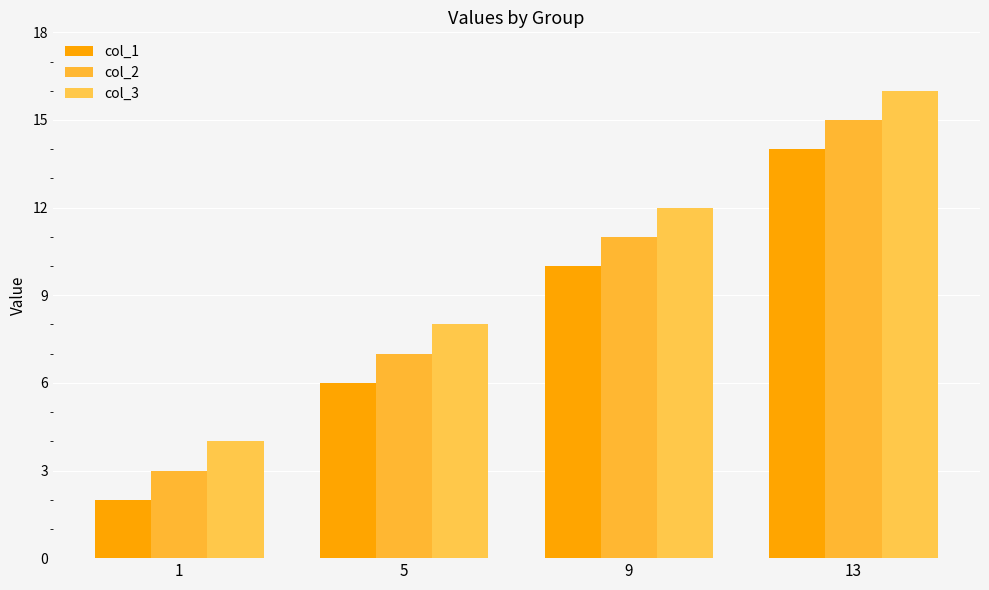

How many data points in col_1 are less than 10?

2